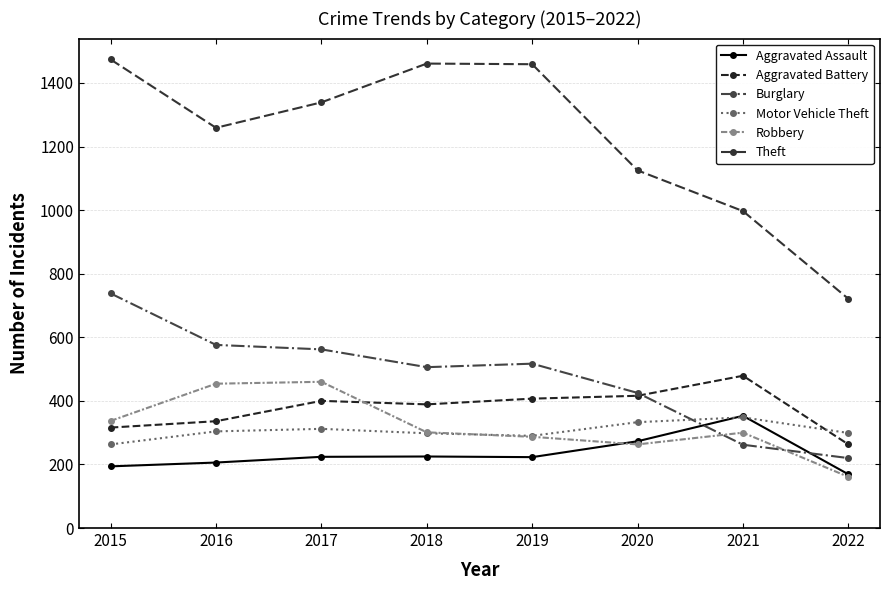

How many interior local valleys does the Theft series have?

1